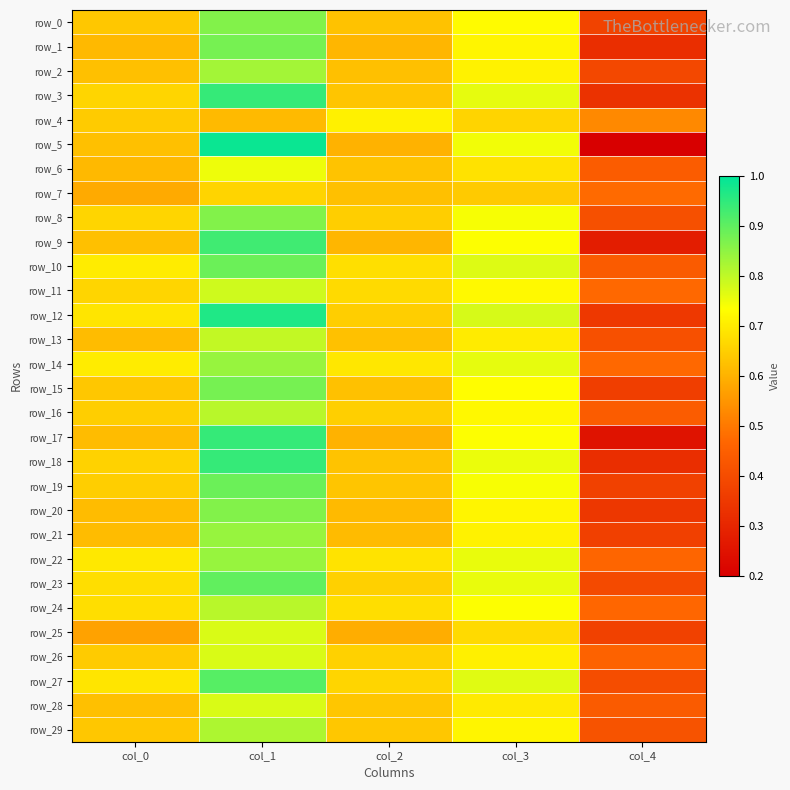

Which has a higher value, col_0 or col_2?

col_0